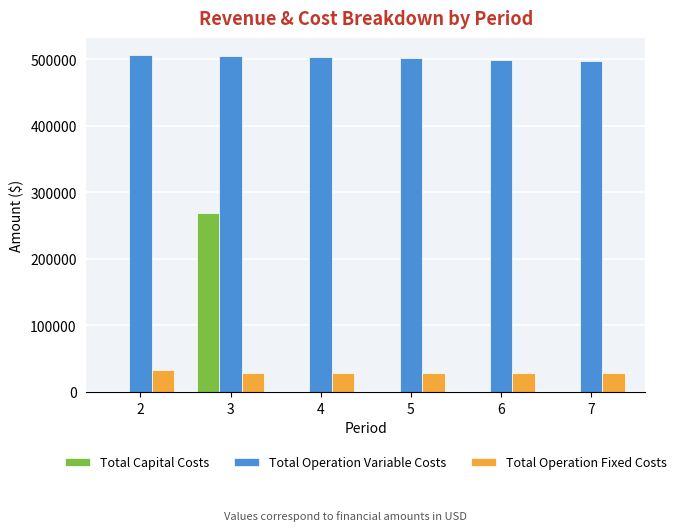

What is the sum of the Total Operation Fixed Costs values at 3 and 5?

56494.4